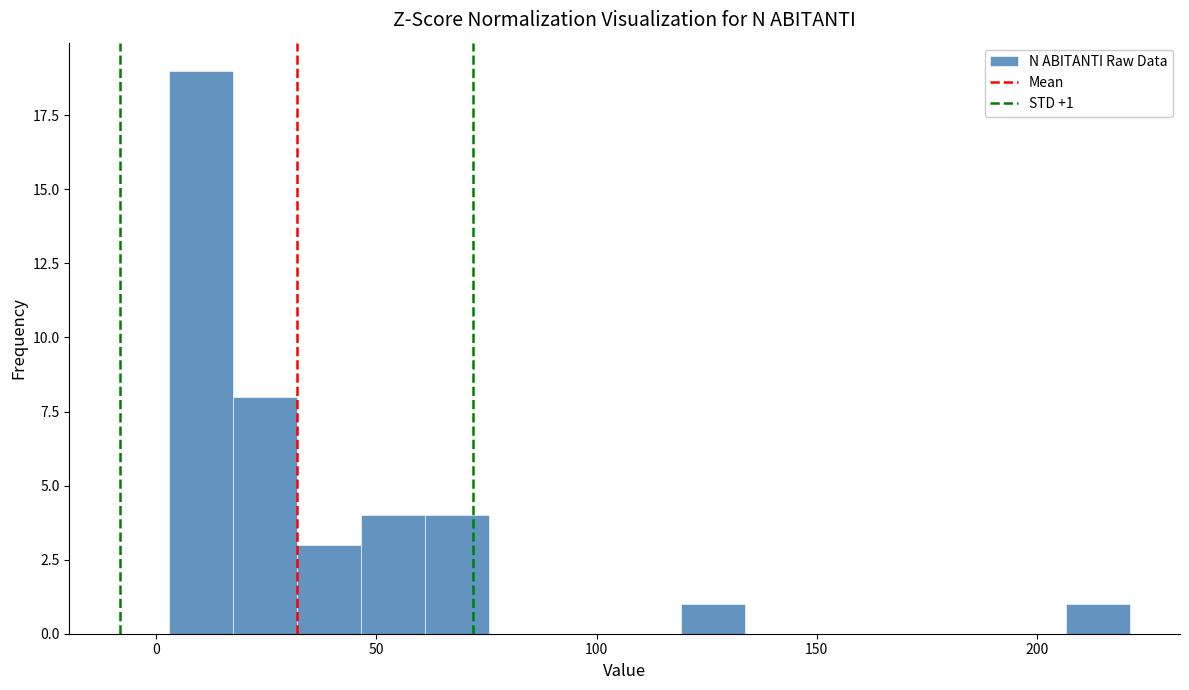

Around what value on the x-axis is the tallest bar? Give the approximate position of its centre, as read against the axis.

10